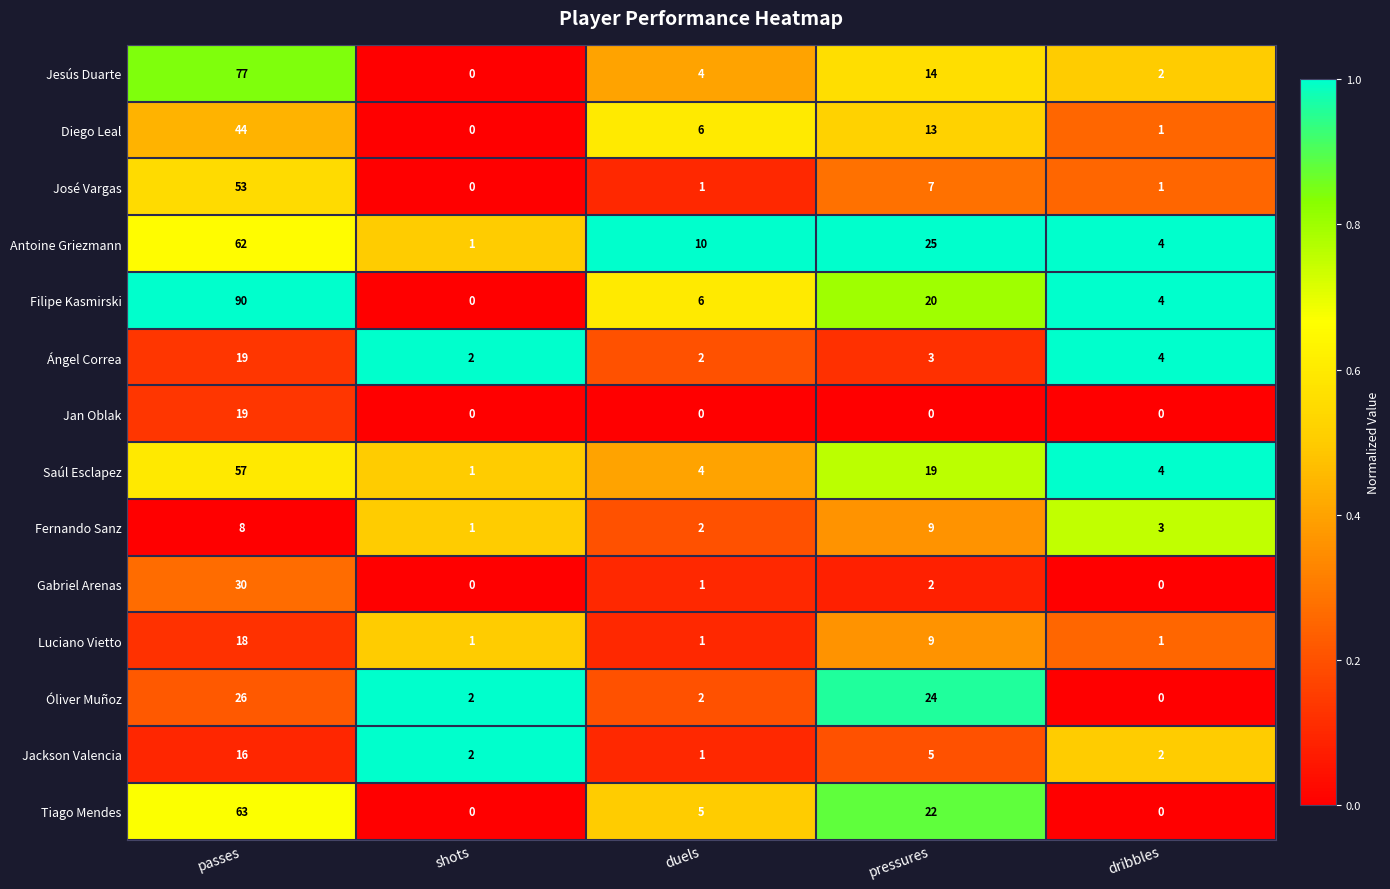

At how many categories does at least one series exceed 0?

5